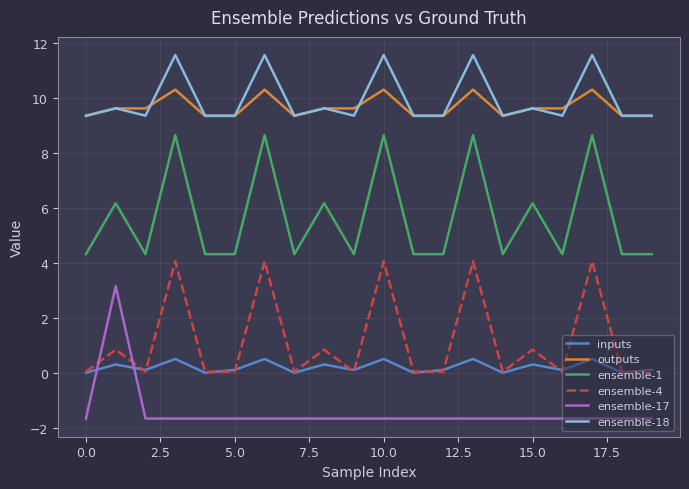

What is the maximum value shown in the chart?

11.6